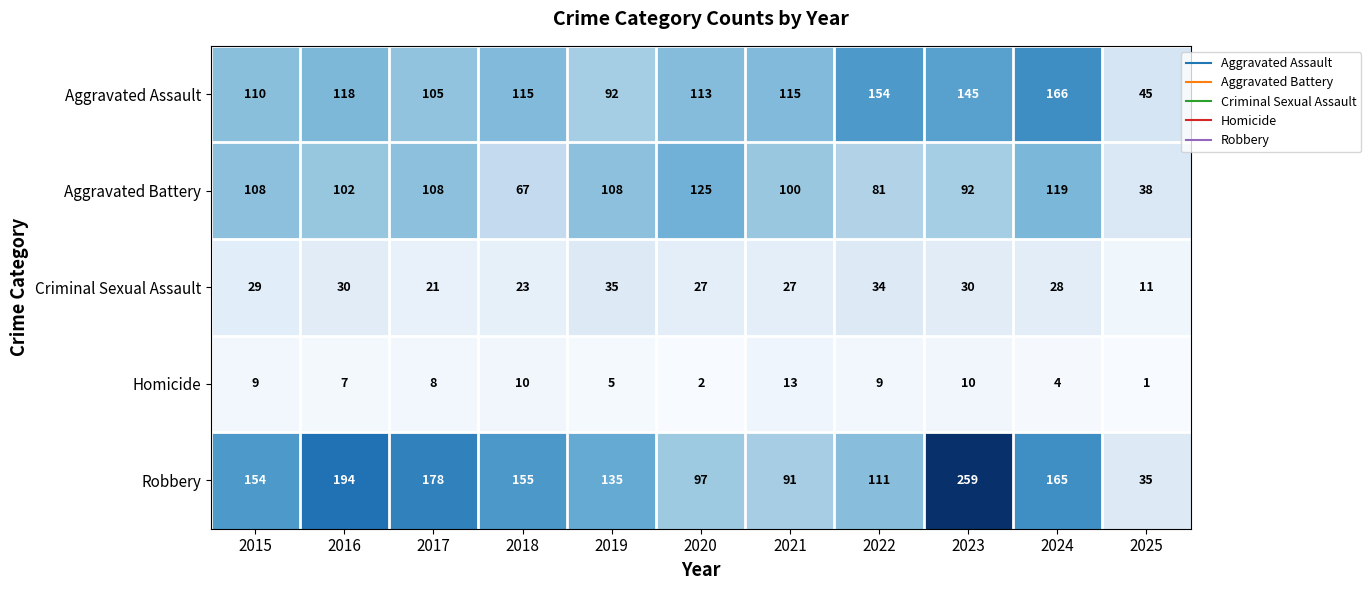

Where is Aggravated Battery nearest to the value 81?

2022